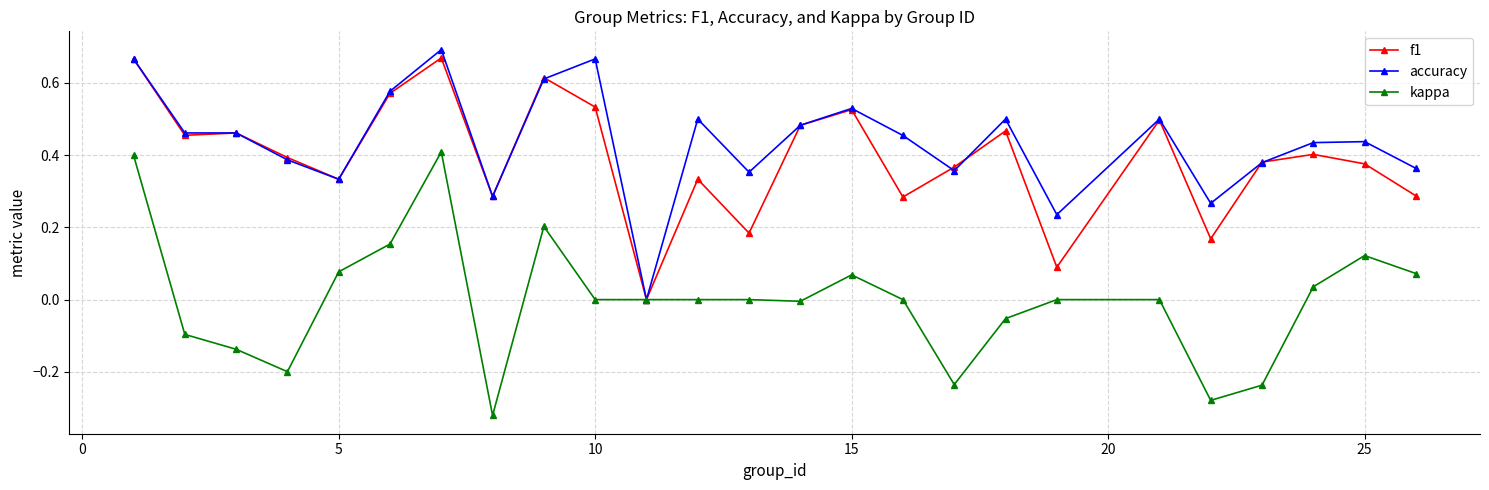

Does the chart display data point markers on the line(s)?

Yes